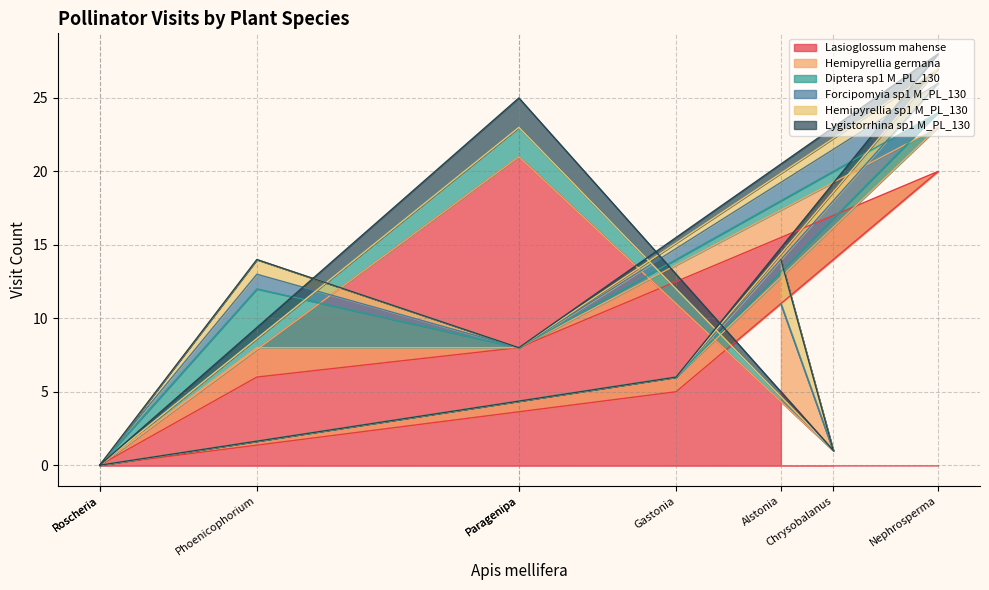

What is the average value of the Lasioglossum mahense series?

7